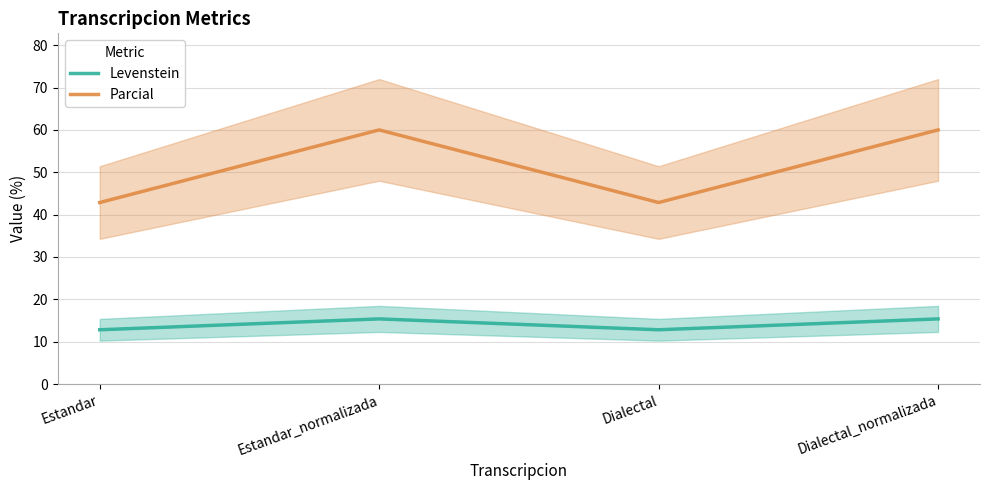

True or false: Parcial and Levenstein cross at least once.

False